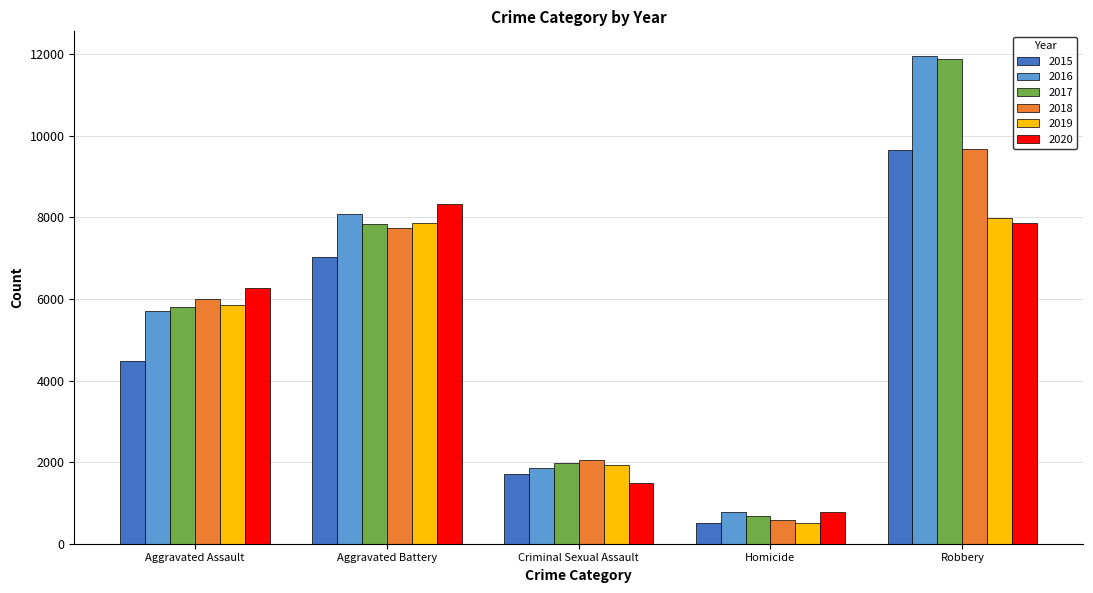

Is the value of 2018 at Criminal Sexual Assault greater than the value of 2019 at Criminal Sexual Assault?

Yes